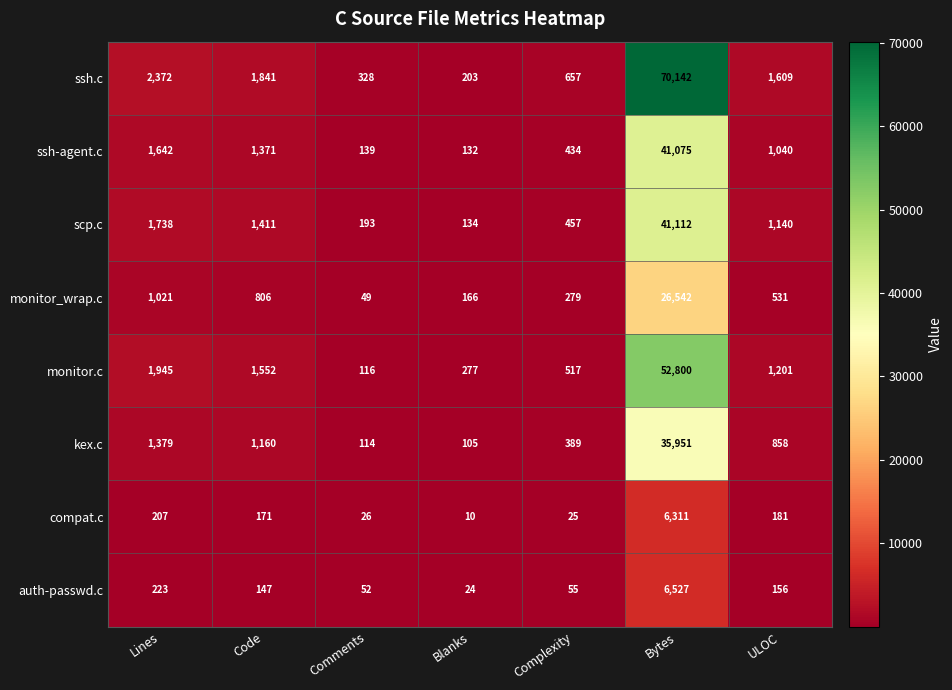

At Bytes, list the series in order from largest to smallest.

ssh.c, monitor.c, scp.c, ssh-agent.c, kex.c, monitor_wrap.c, auth-passwd.c, compat.c